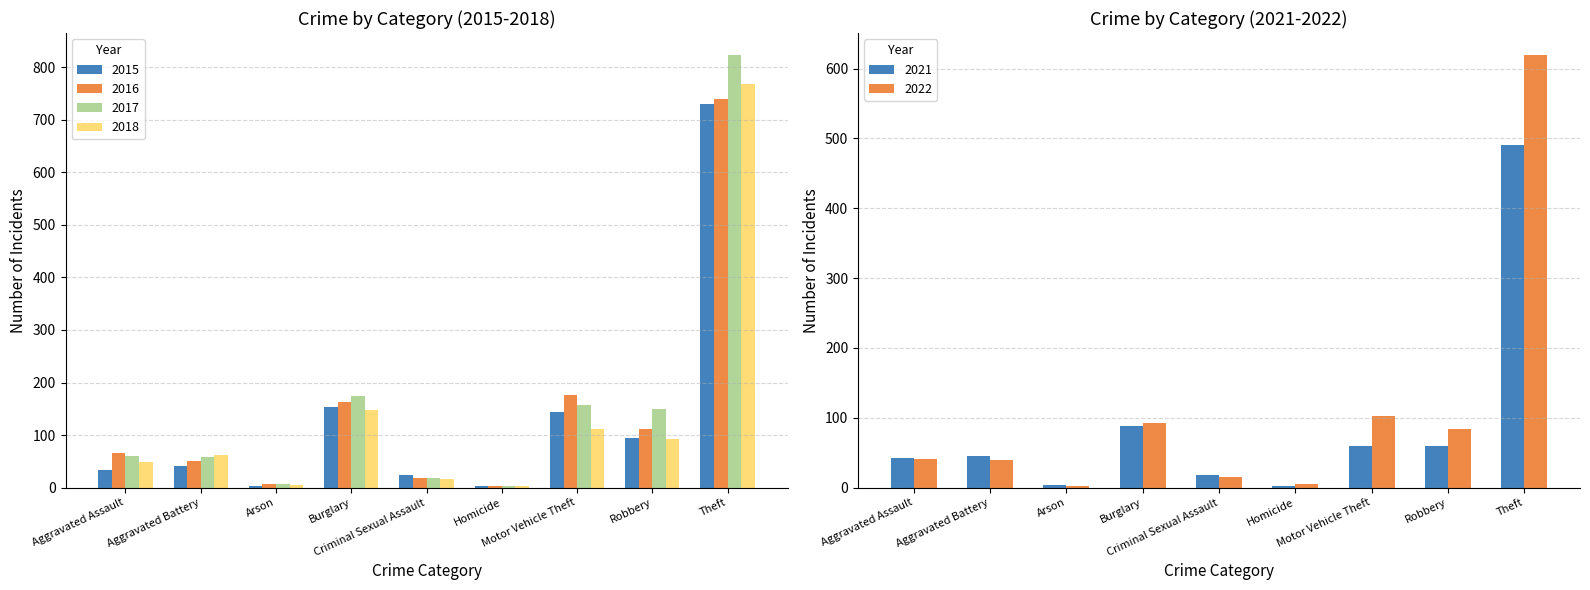

What is the label of the 5th bar from the right?

Criminal Sexual Assault